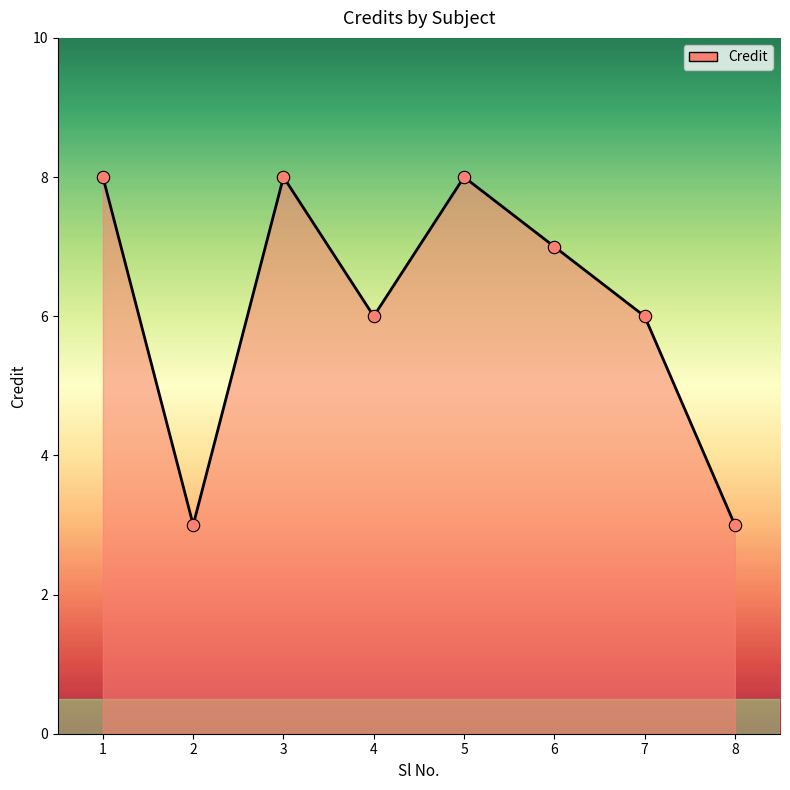

What is the ratio of the value at 1 to the value at 8?

2.7